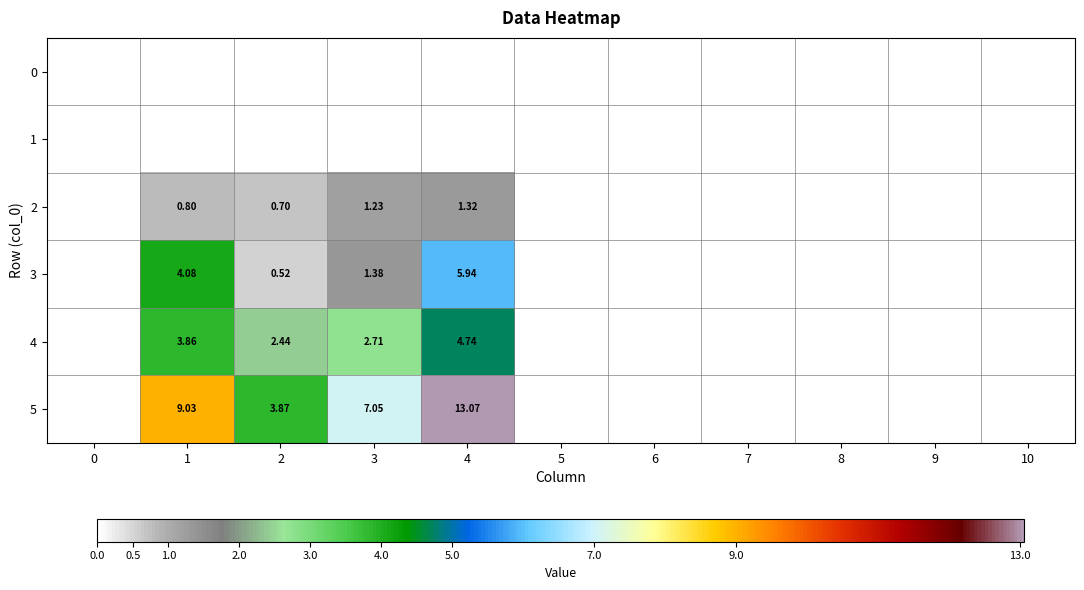

At 9, list the series in order from largest to smallest.

0, 1, 2, 3, 4, 5